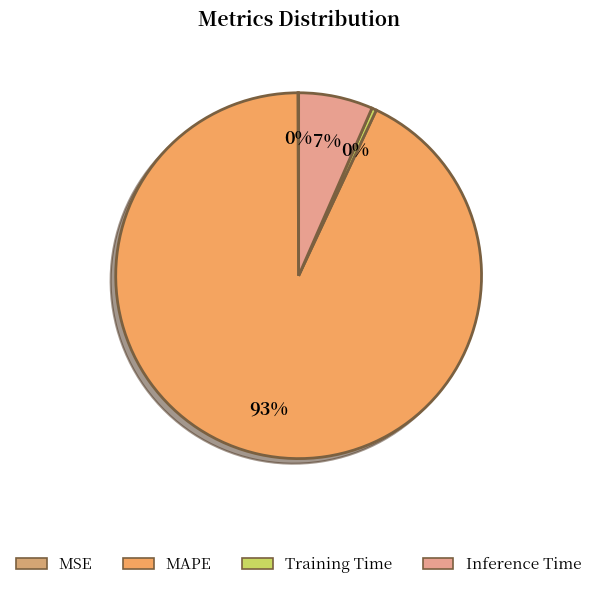

Is there a majority slice in this chart?

Yes